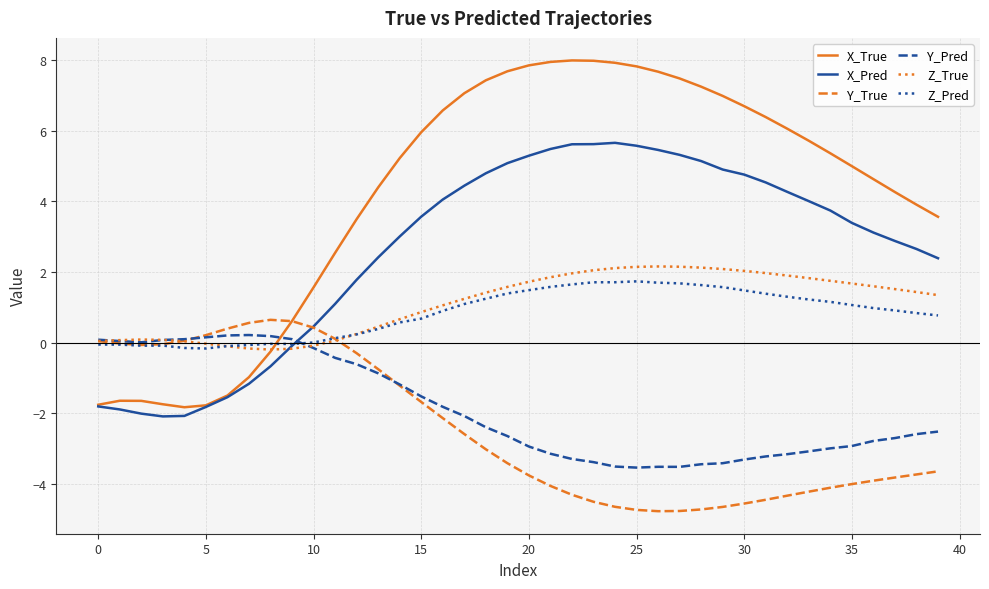

What is the lowest value of the X_True series?

-1.8